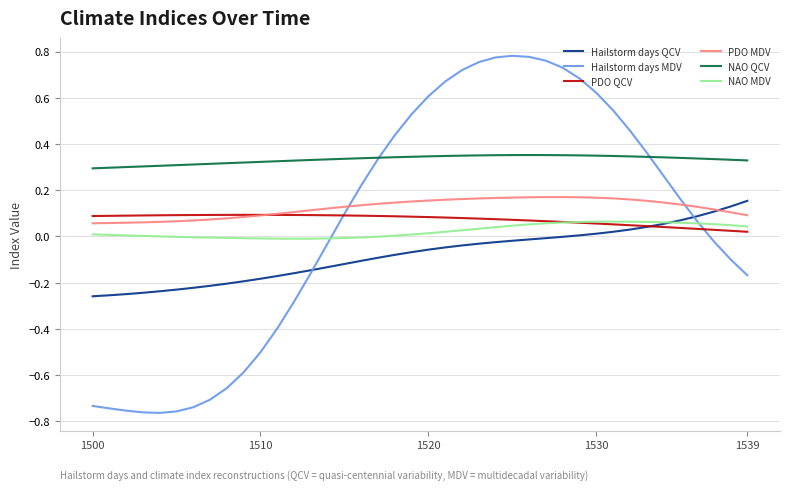

Which series has the largest range (max minus min)?

Hailstorm days MDV